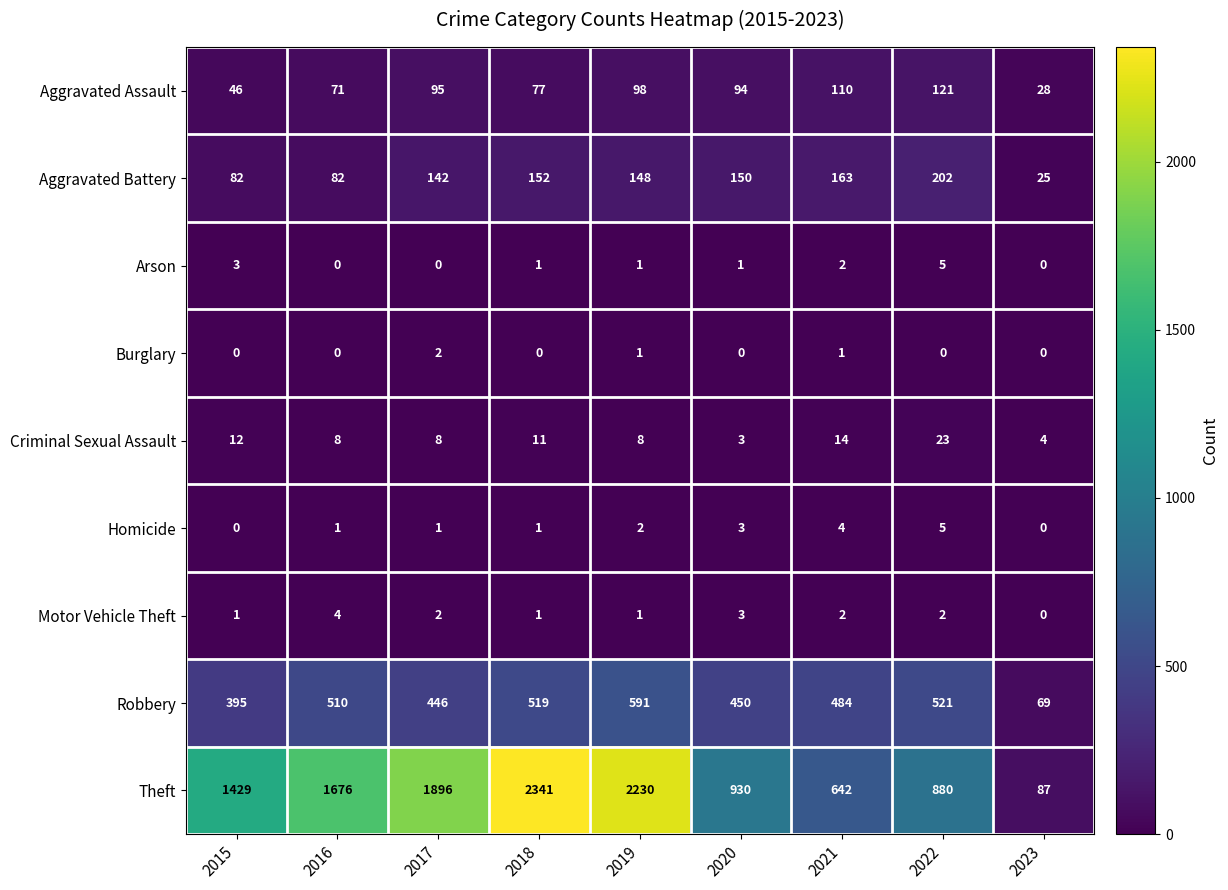

The value of Arson at 2018 is 1. True or false?

True